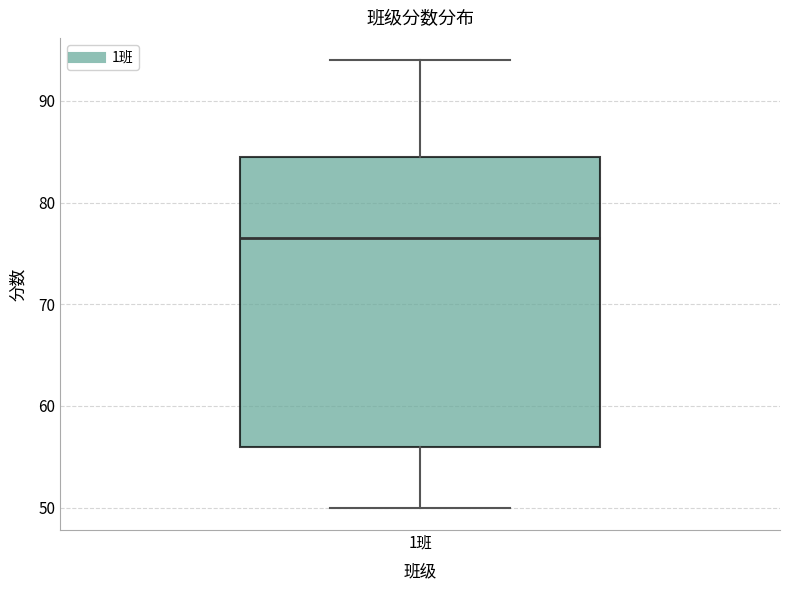

Read this box plot against the y-axis: the position of the median line, the range covered by the box, and the ends of both whiskers. The values are not printed on the chart, so give them approximately, as read against the axis.

median 77, box 56 to 85, whiskers 50 to 94